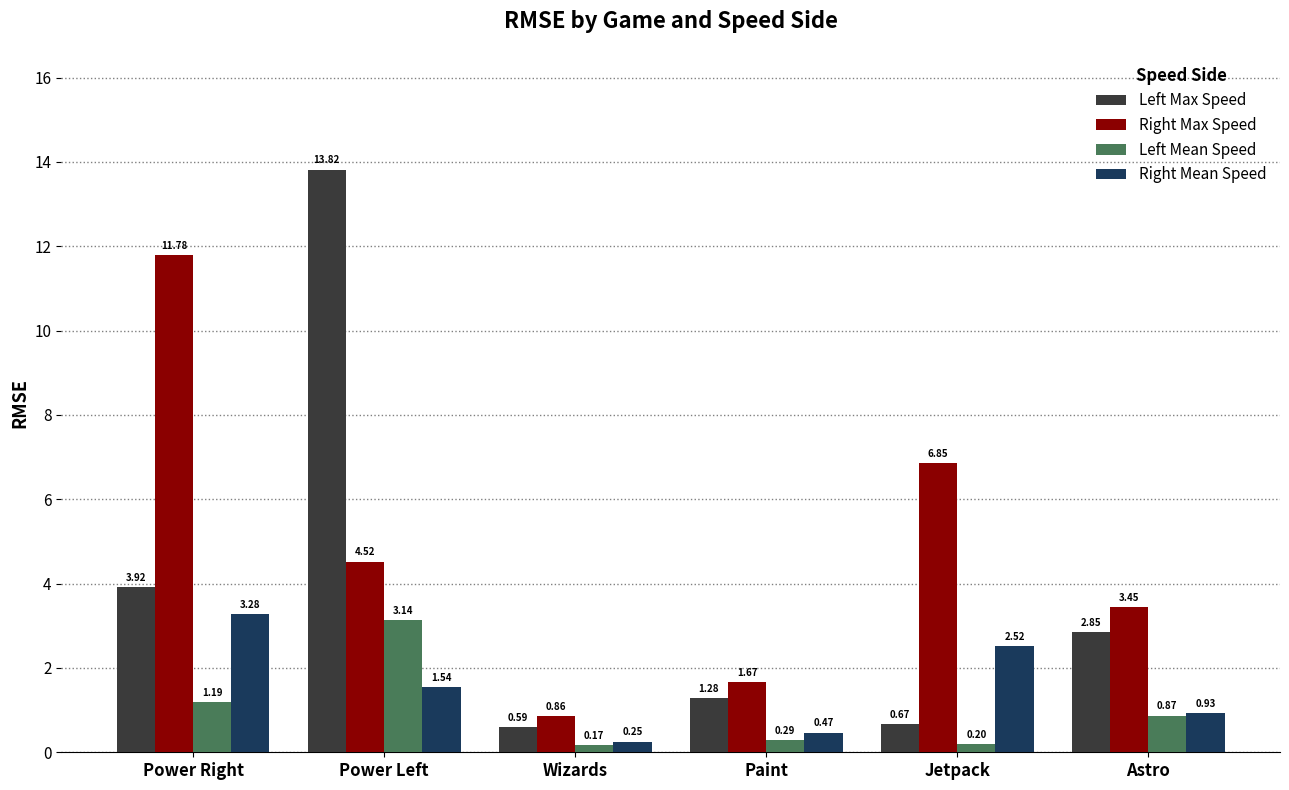

Which category has the highest value in the Left Max Speed series?

Power Left